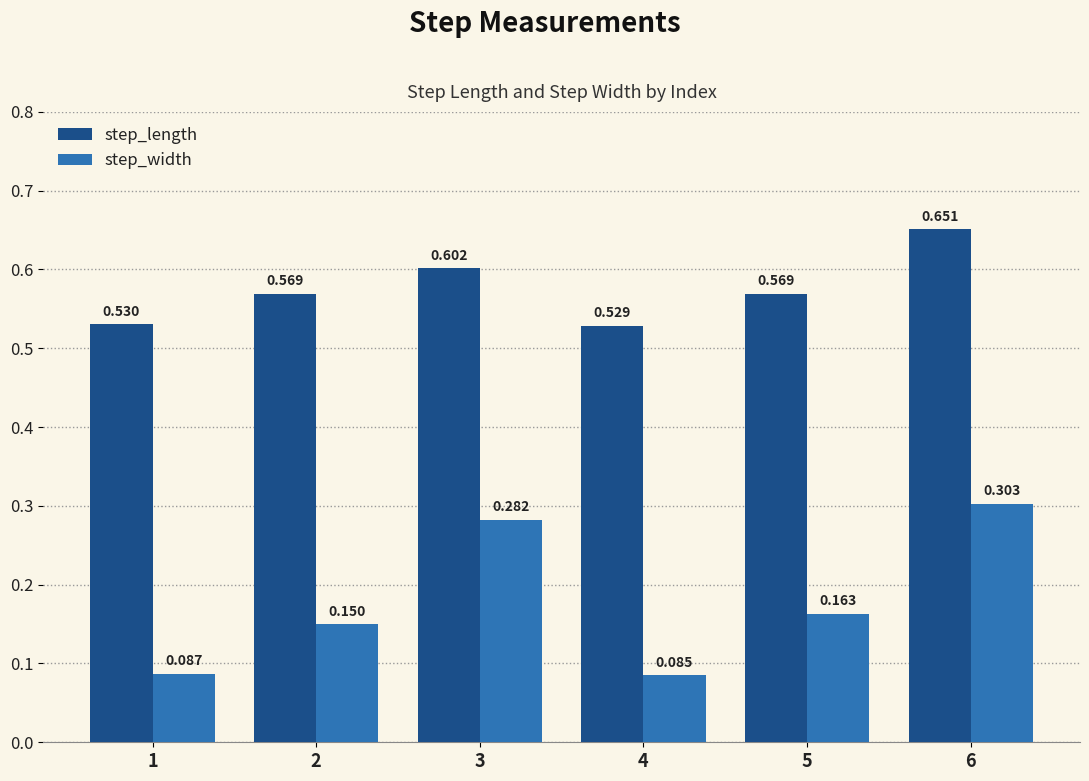

How many groups of bars are there?

6